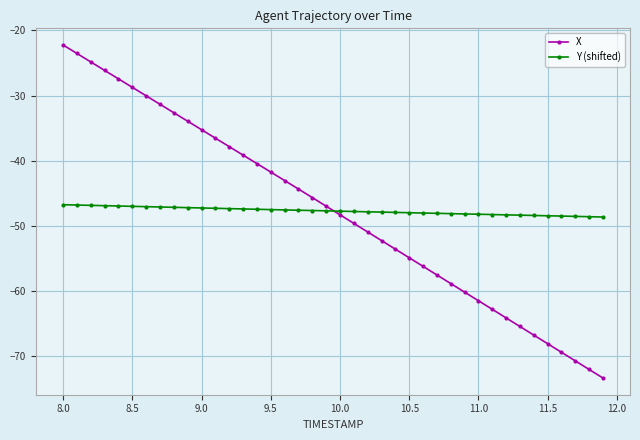

Rank the series by their maximum value, from lowest to highest.

Y (shifted), X